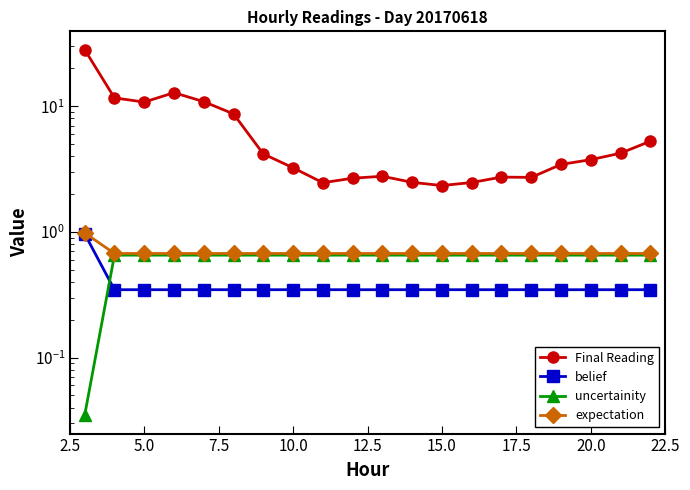

In Final Reading, how many points are lower than both neighbors (excluding endpoints)?

4